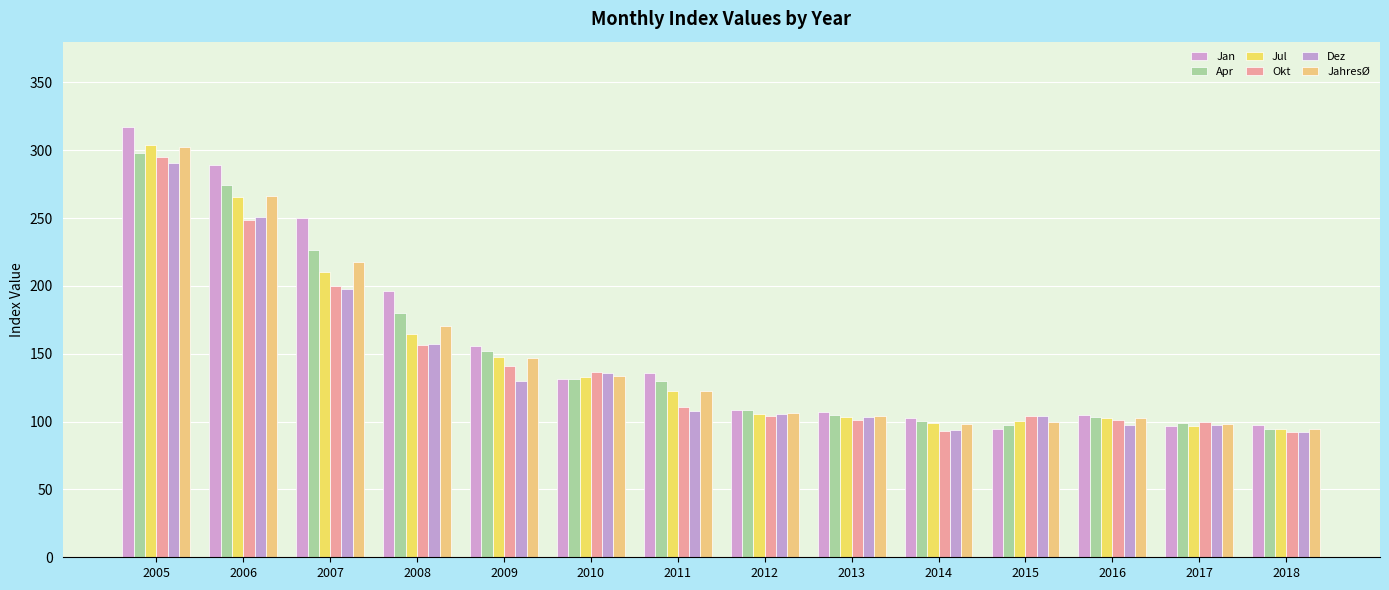

At which label does Dez first exceed 107?

2005